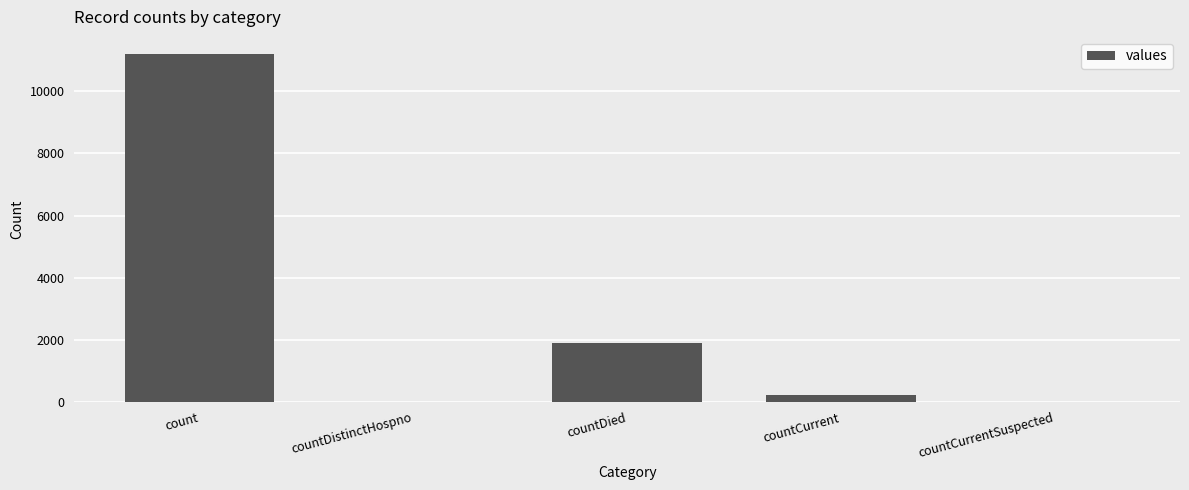

Count the number of data series in this chart.

1